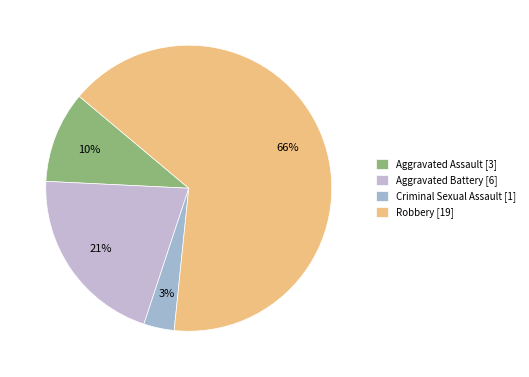

Is it true that Criminal Sexual Assault is 3% of the pie?

True